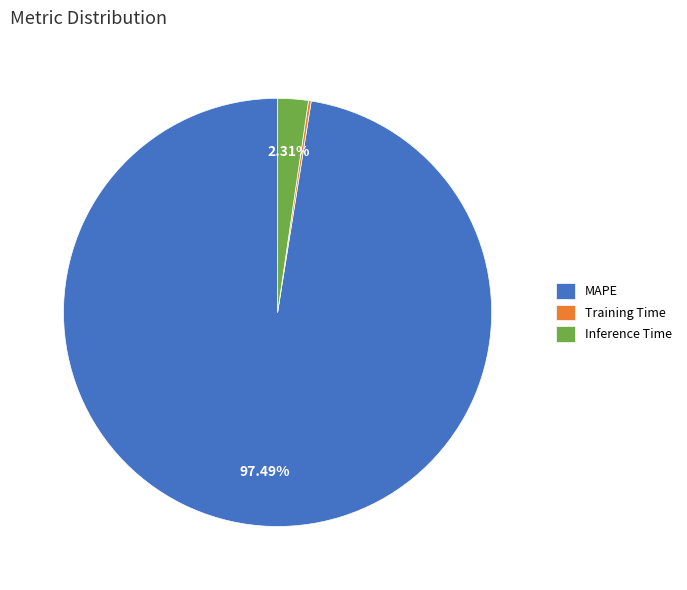

Does MAPE account for over 50% of the chart?

Yes